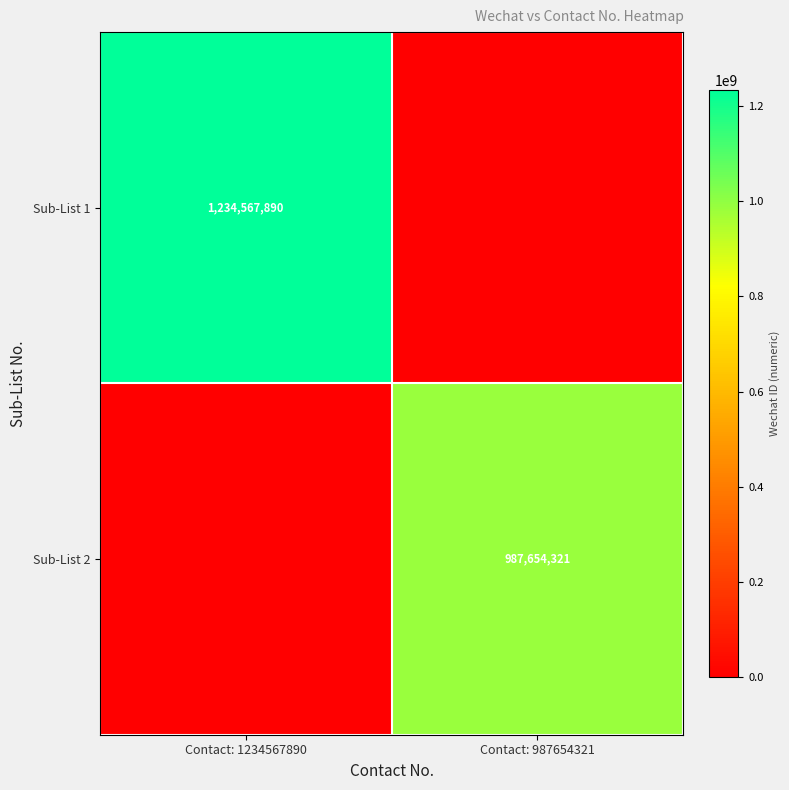

Is it true that Sub-List 1 equals 1960543284 at Contact: 1234567890?

False